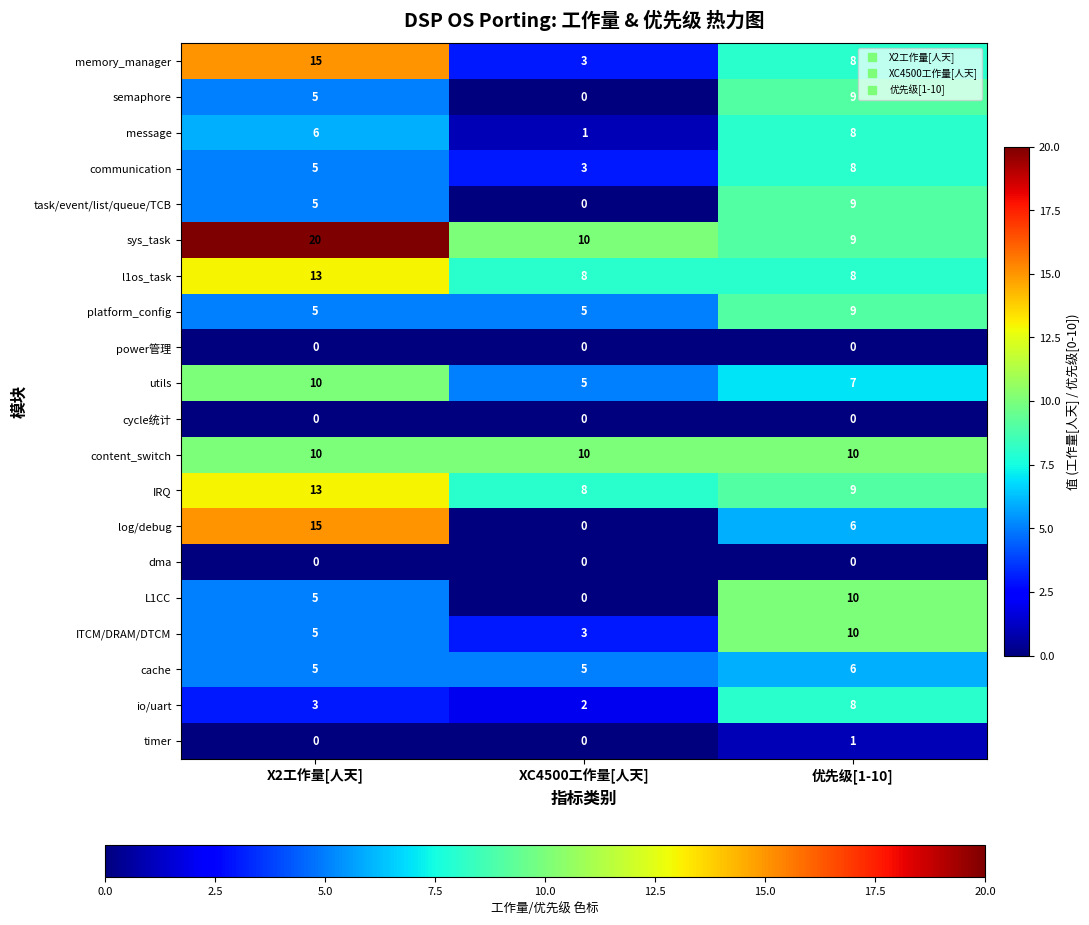

Rank the categories by memory_manager value from highest to lowest.

X2工作量[人天], 优先级[1-10], XC4500工作量[人天]